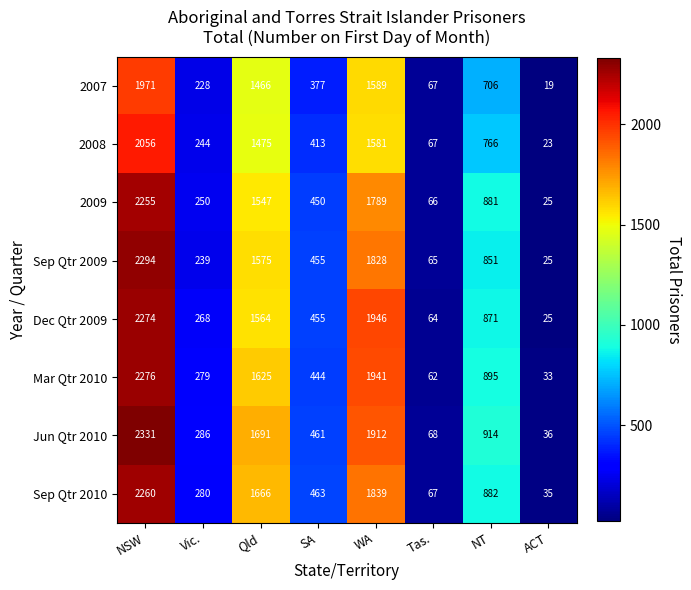

Where does the 2007 series first go above 706?

NSW